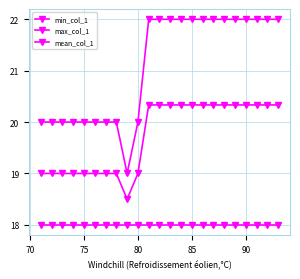

Does the chart have visible grid lines?

Yes